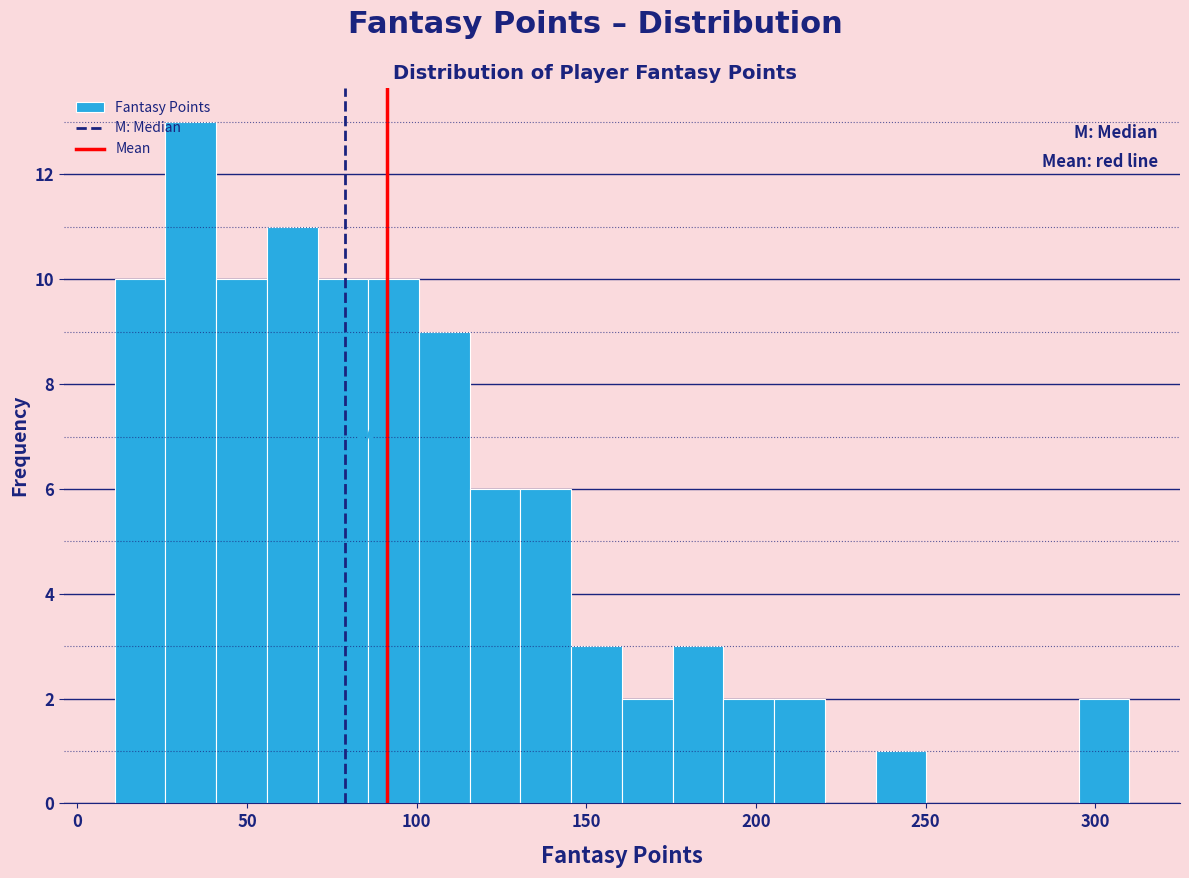

Read against the x-axis, roughly where is the centre of the tallest bar?

35